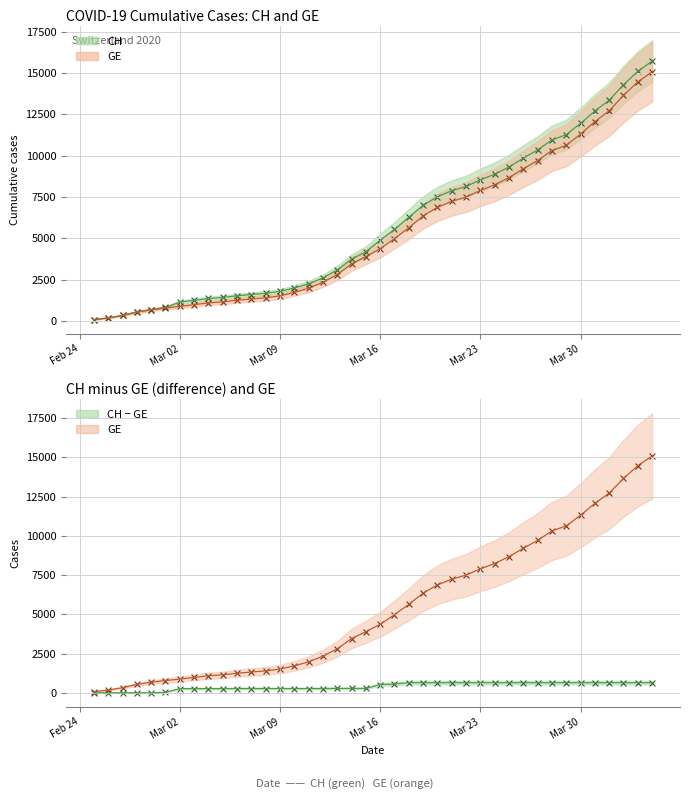

Which series has the largest total across all categories?

CH